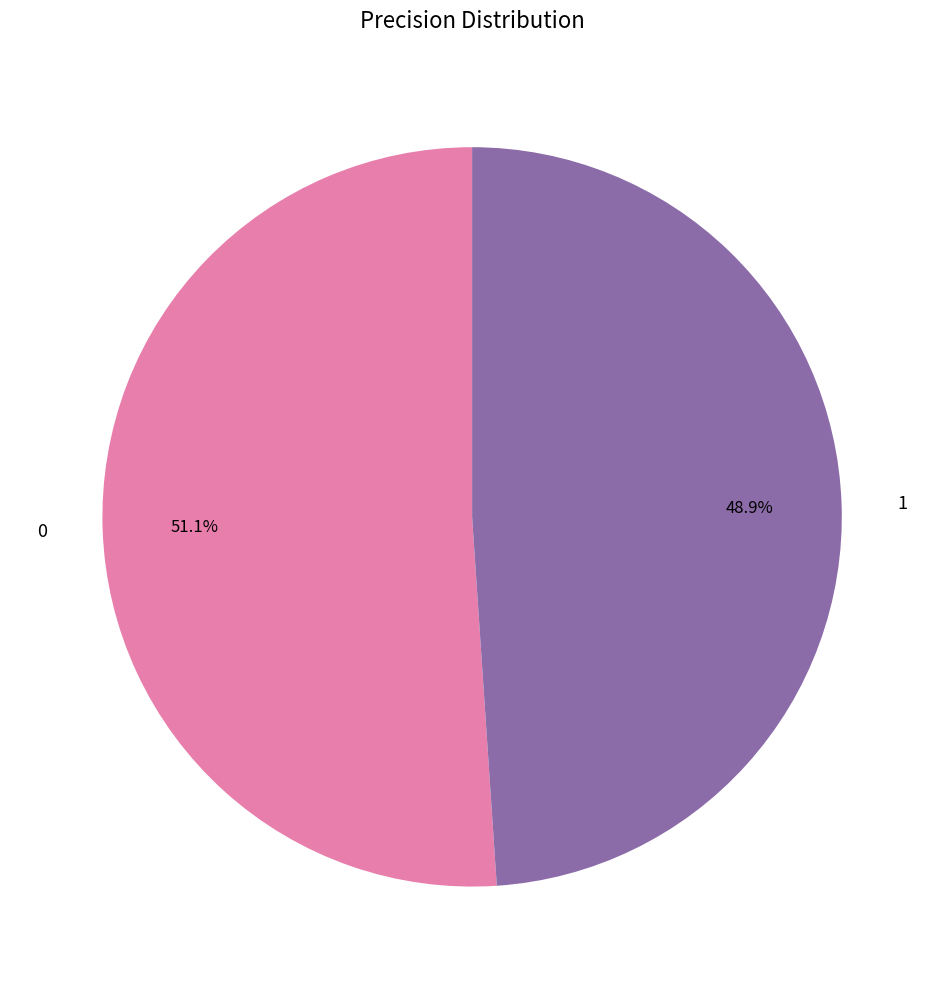

Does 1 represent more than half of the total?

No